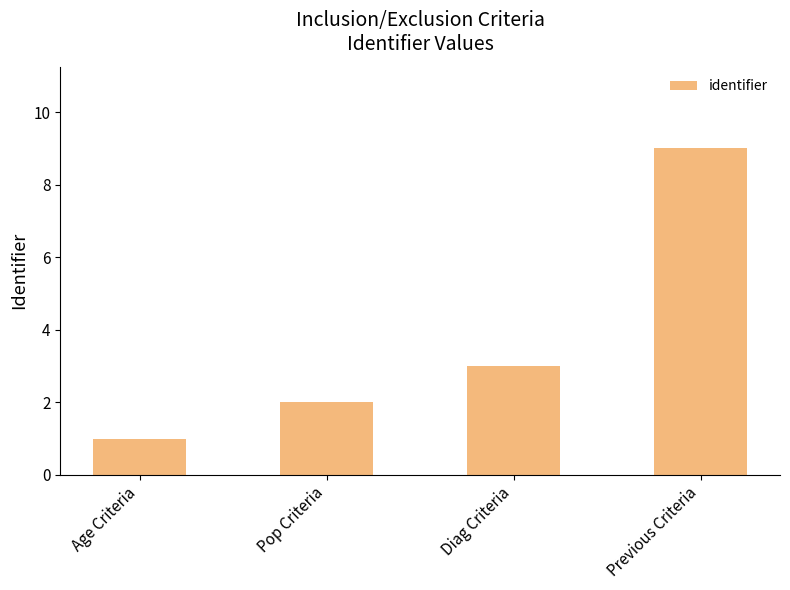

Where is the data nearest to the value 5?

Diag Criteria